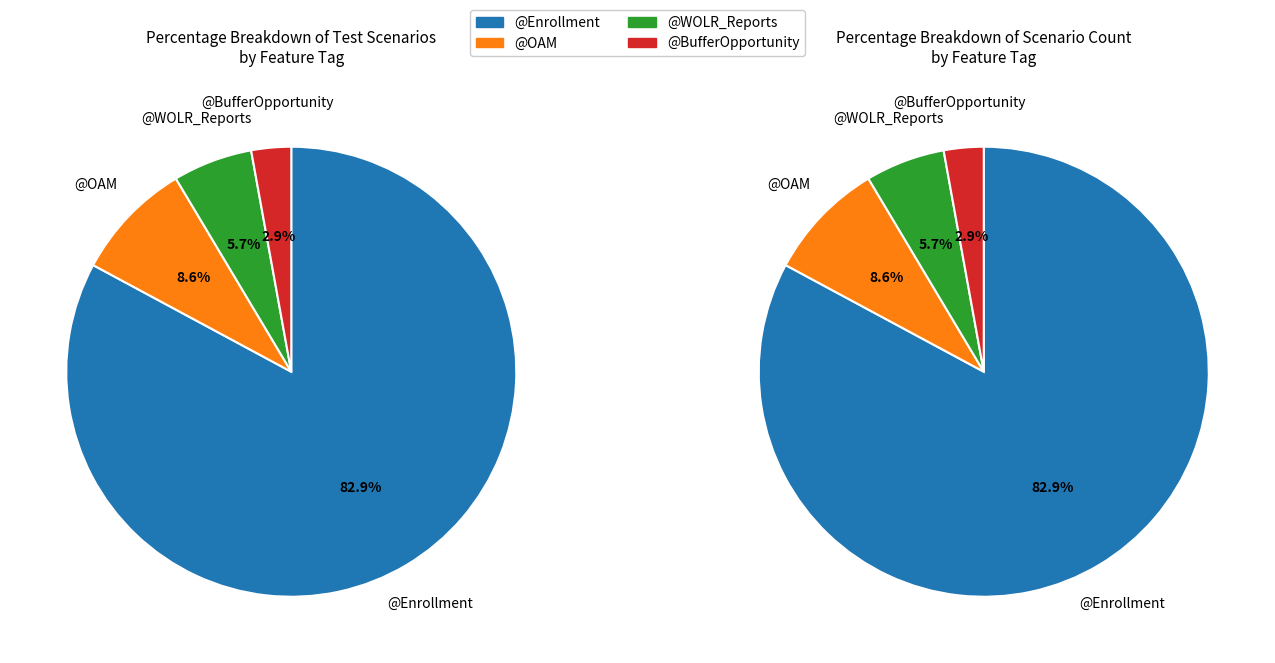

What percentage is the @OAM slice, to the nearest percent?

9%